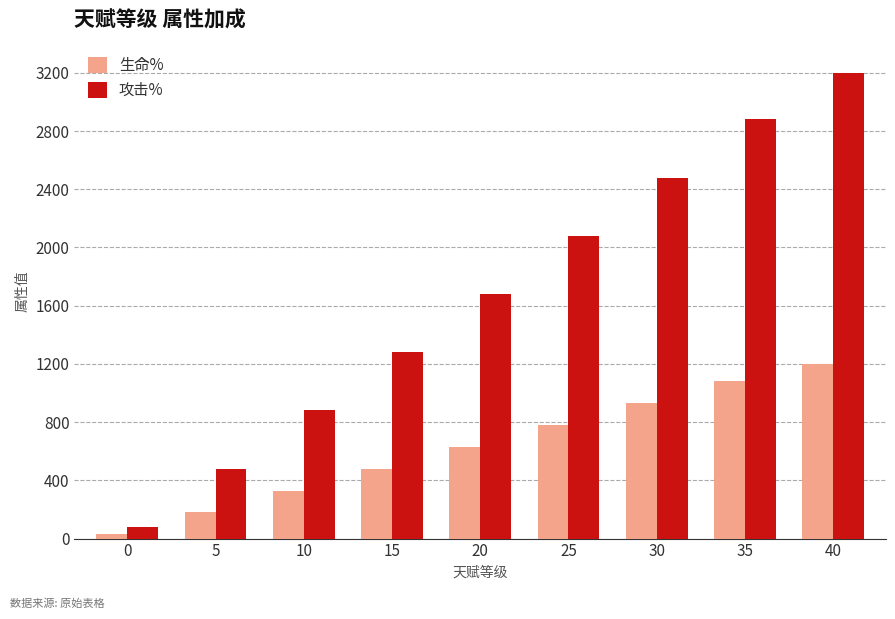

Which series has the largest range (max minus min)?

攻击%